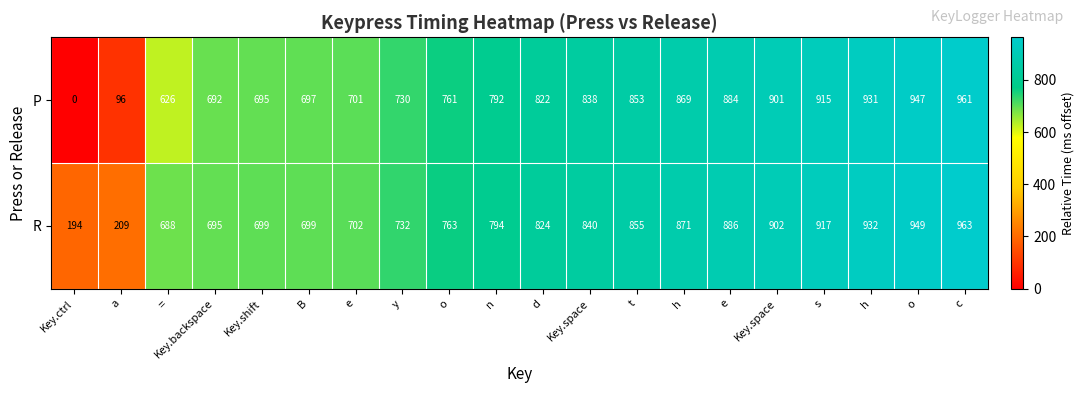

How many positive values does the P series have?

19